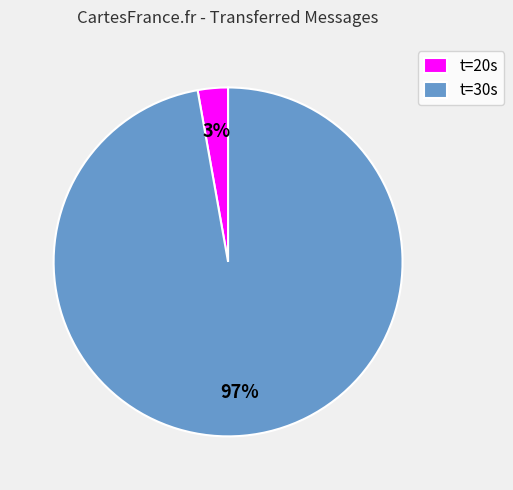

How many segments does this pie chart have?

2